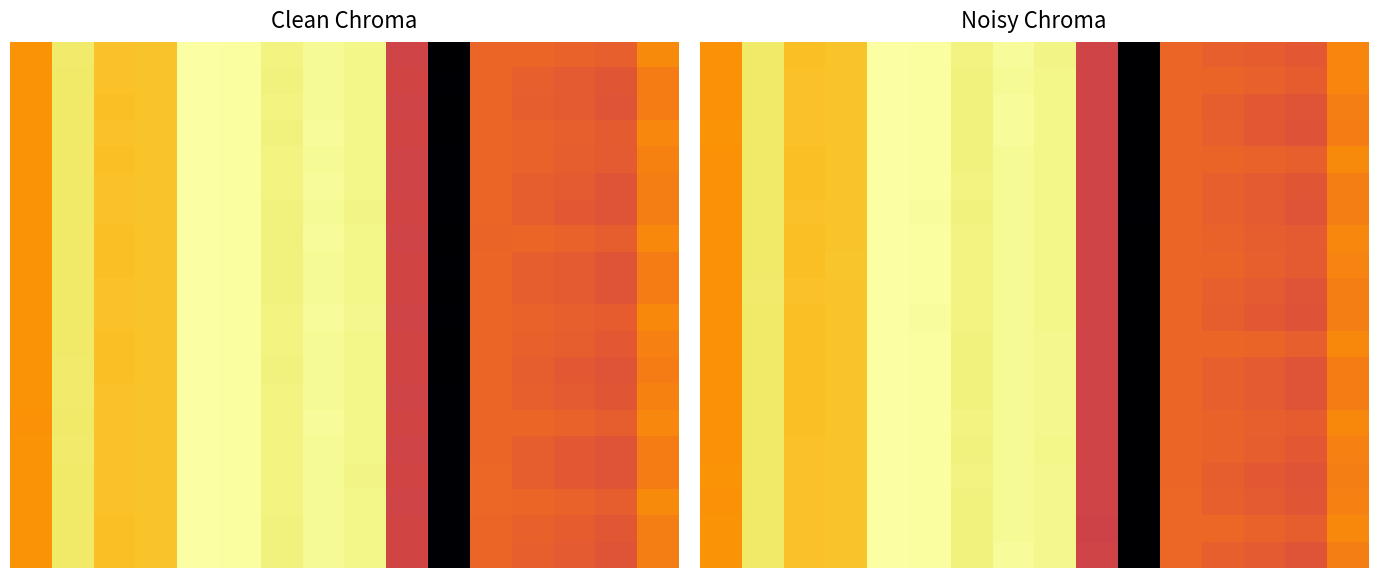

At which category is the sum across all series the highest?

4